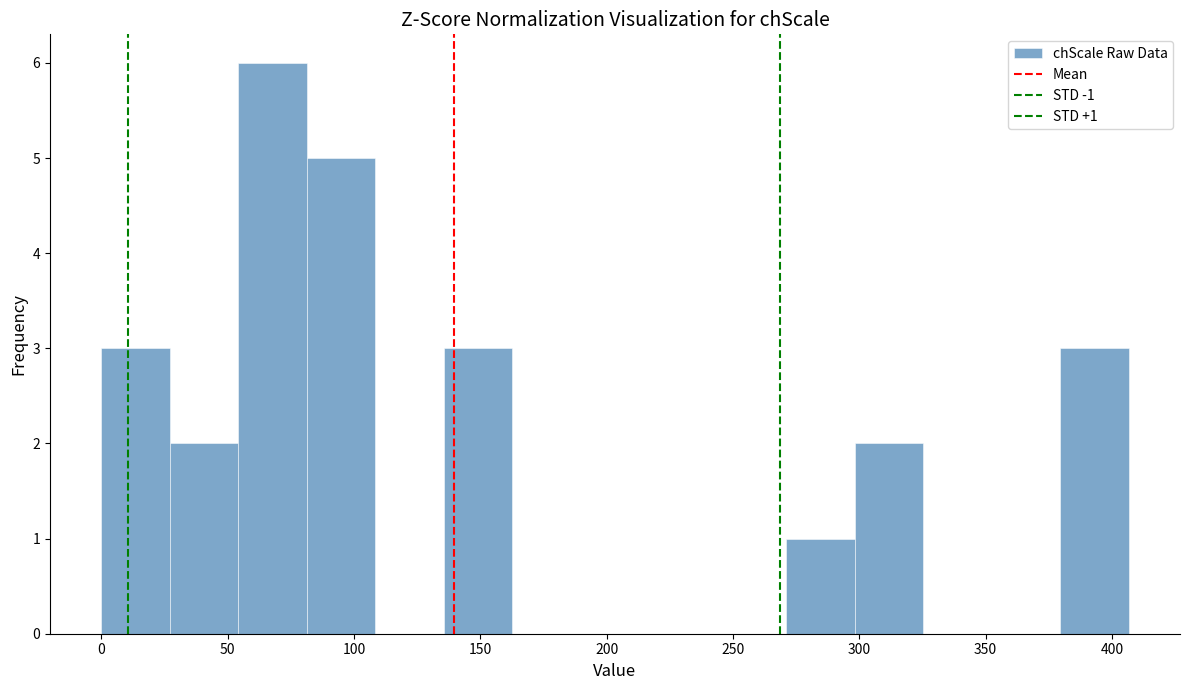

Over which range of the x-axis is the bar tallest?

55 to 80